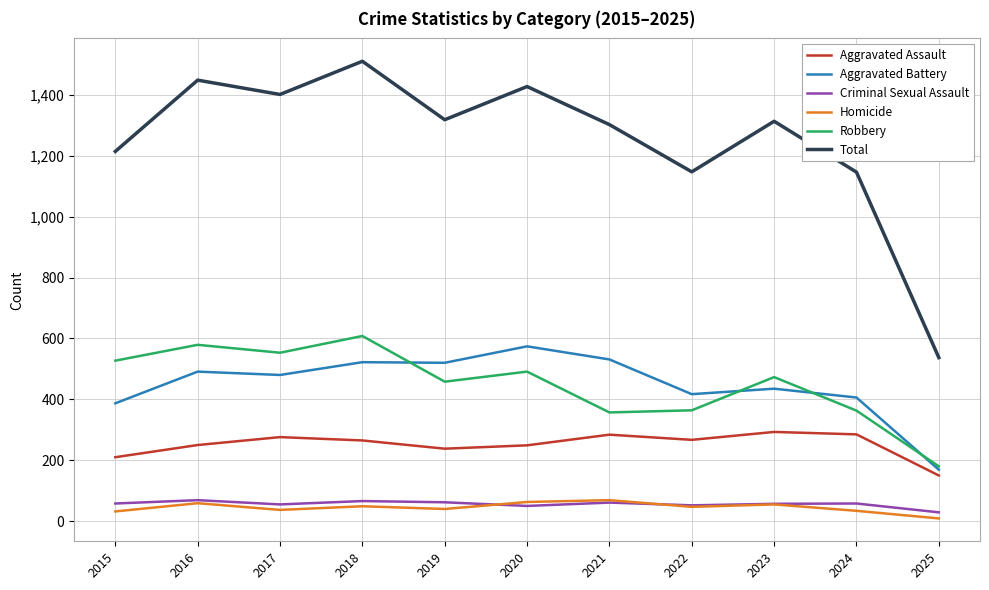

The Aggravated Assault series shows 265 at 2018. True or false?

True